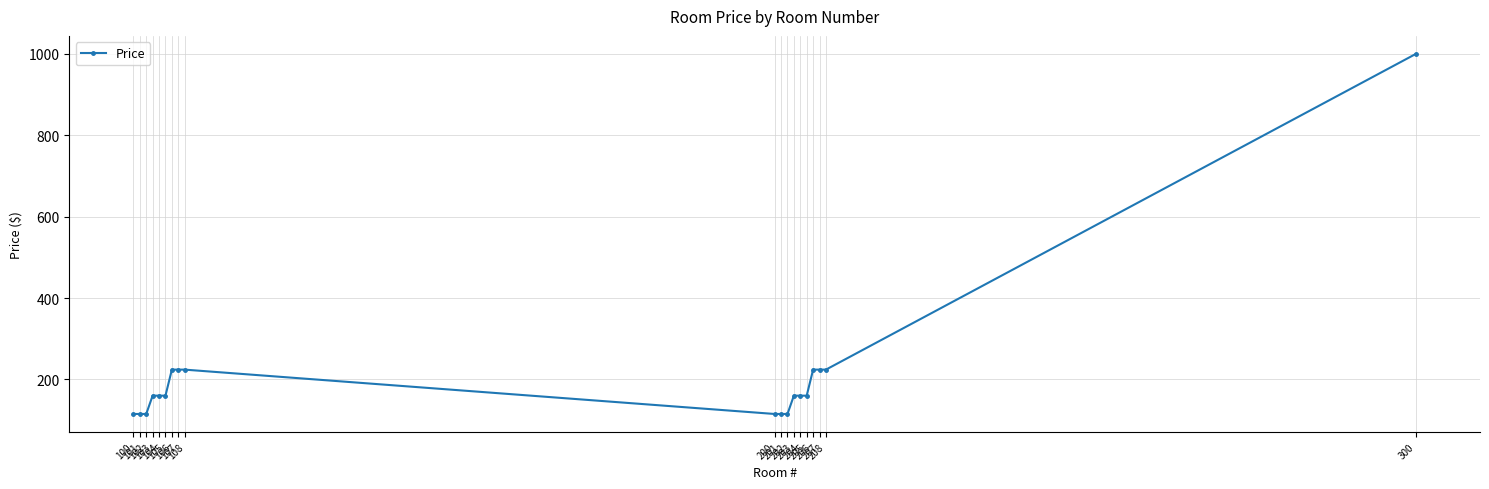

What is the smallest value displayed?

115